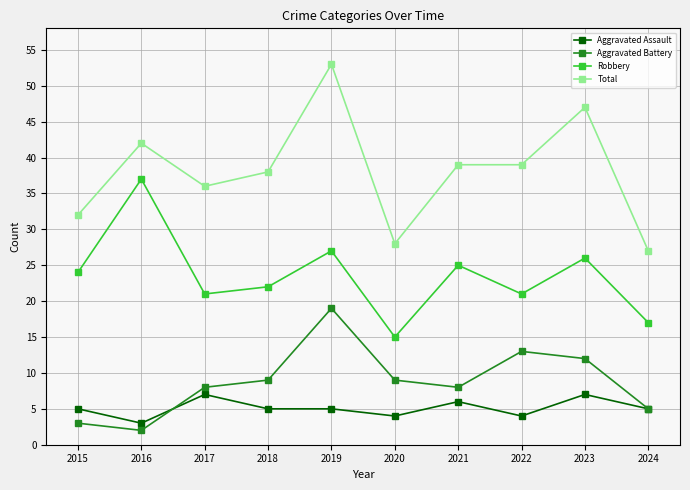

Which series has the largest total across all categories?

Total